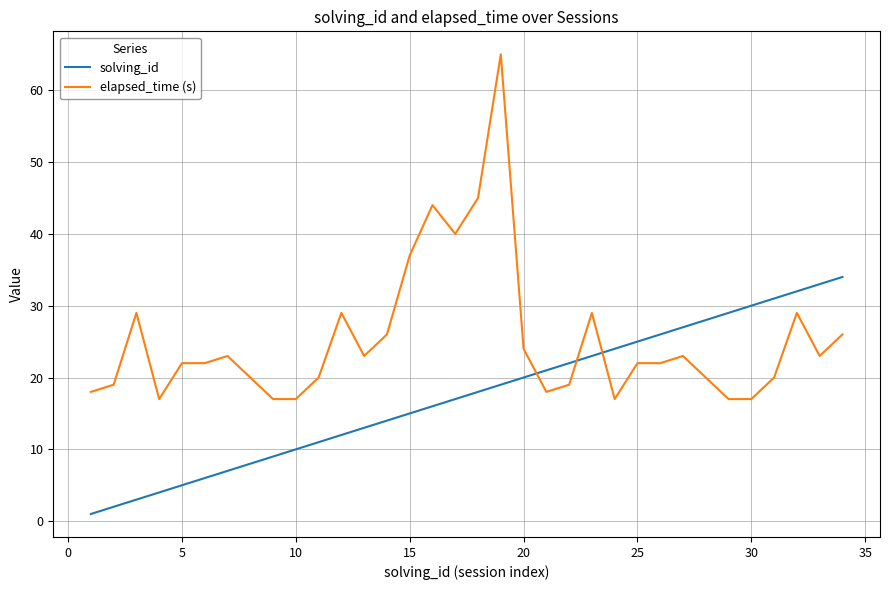

Which series has the largest total across all categories?

elapsed_time (s)